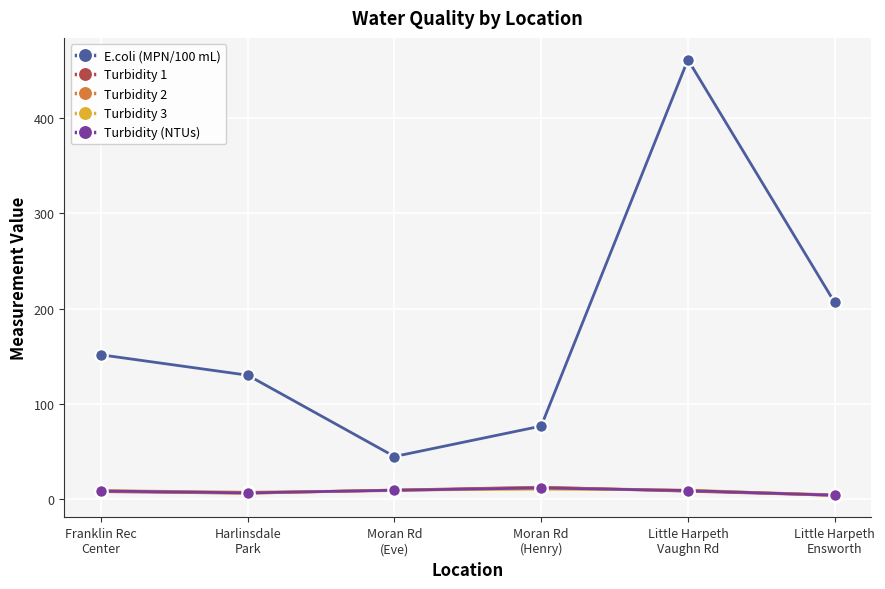

Between Harlinsdale
Park and Moran Rd
(Eve), which series saw the biggest shift?

E.coli (MPN/100 mL)